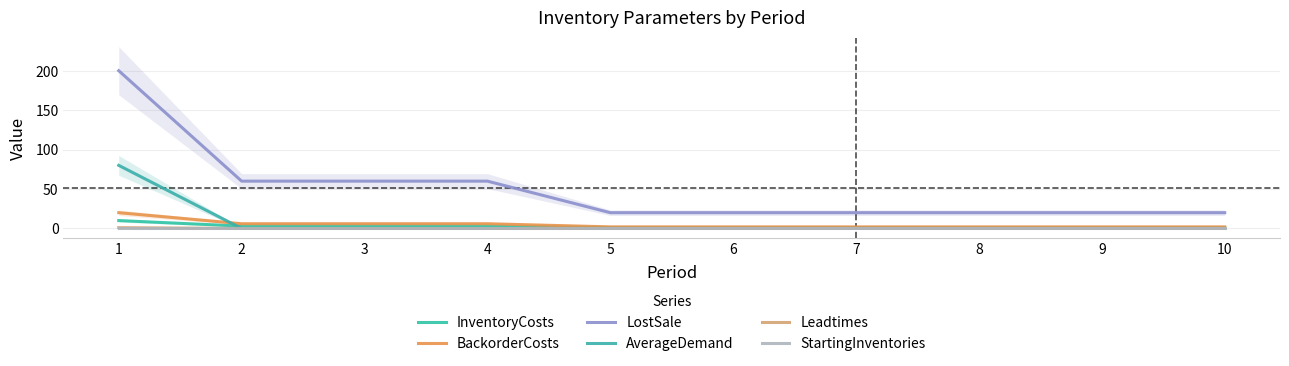

What is the value of the InventoryCosts point at the 1st from the left?

10